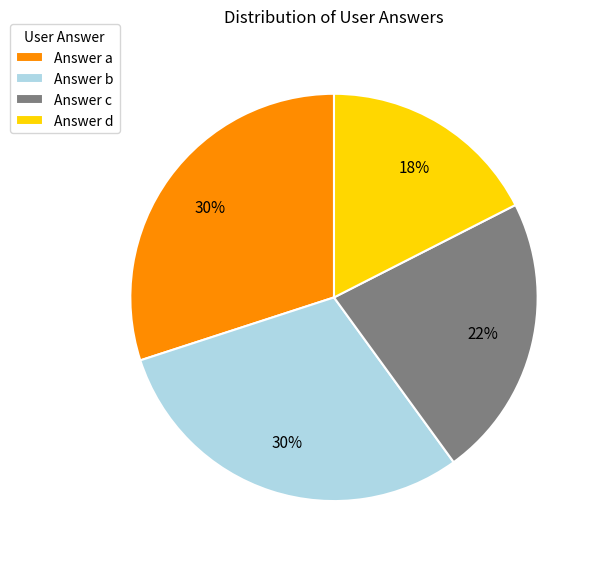

Between Answer b and Answer c, which is larger?

Answer b